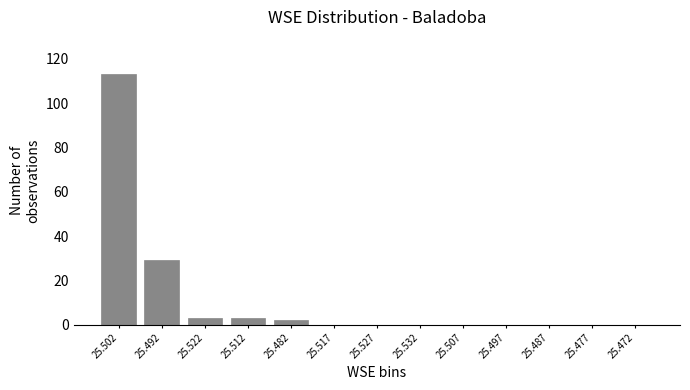

Reading left to right, what are all the values shown in this chart?

25.502=113	25.492=29	25.522=3	25.512=3	25.482=2	25.517=0	25.527=0	25.532=0	25.507=0	25.497=0	25.487=0	25.477=0	25.472=0